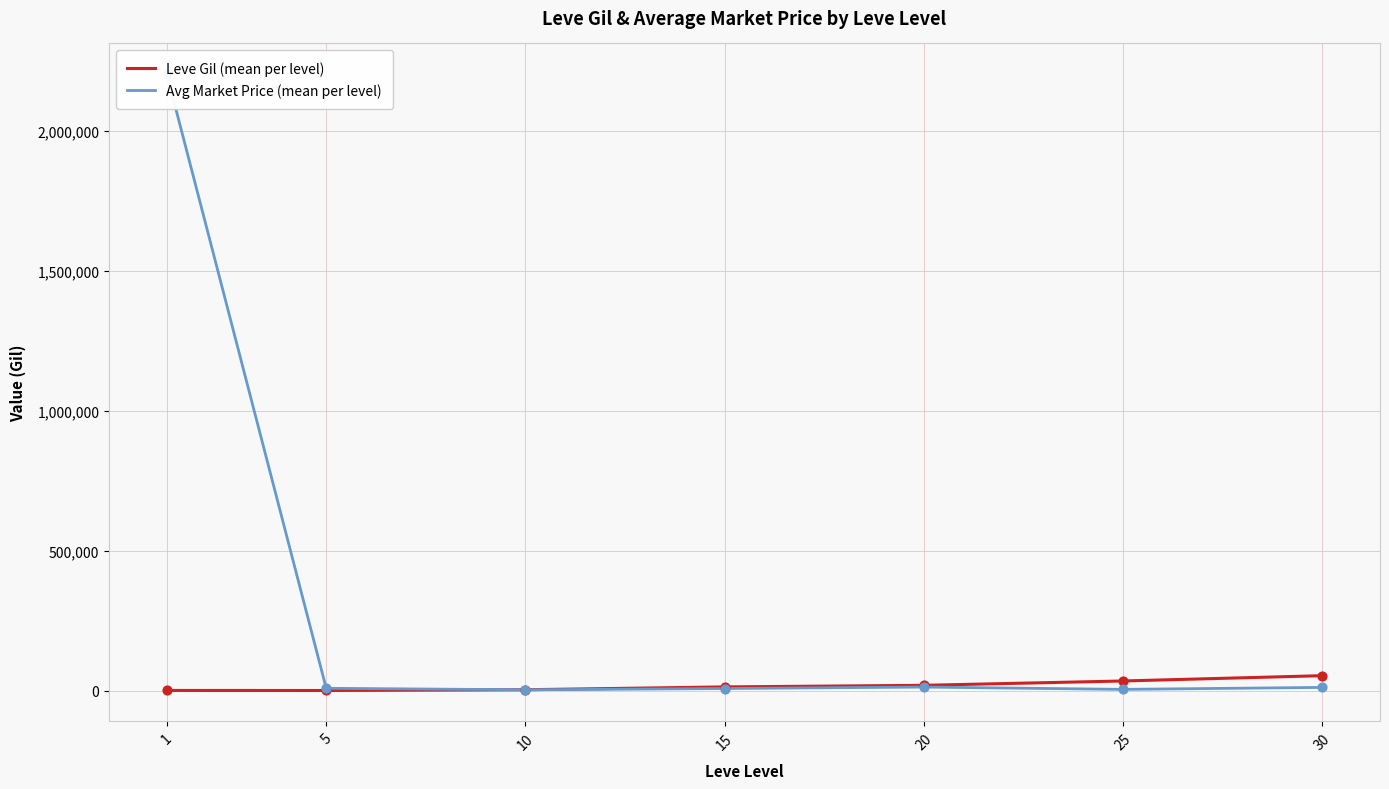

At which category is the sum across all series the highest?

1